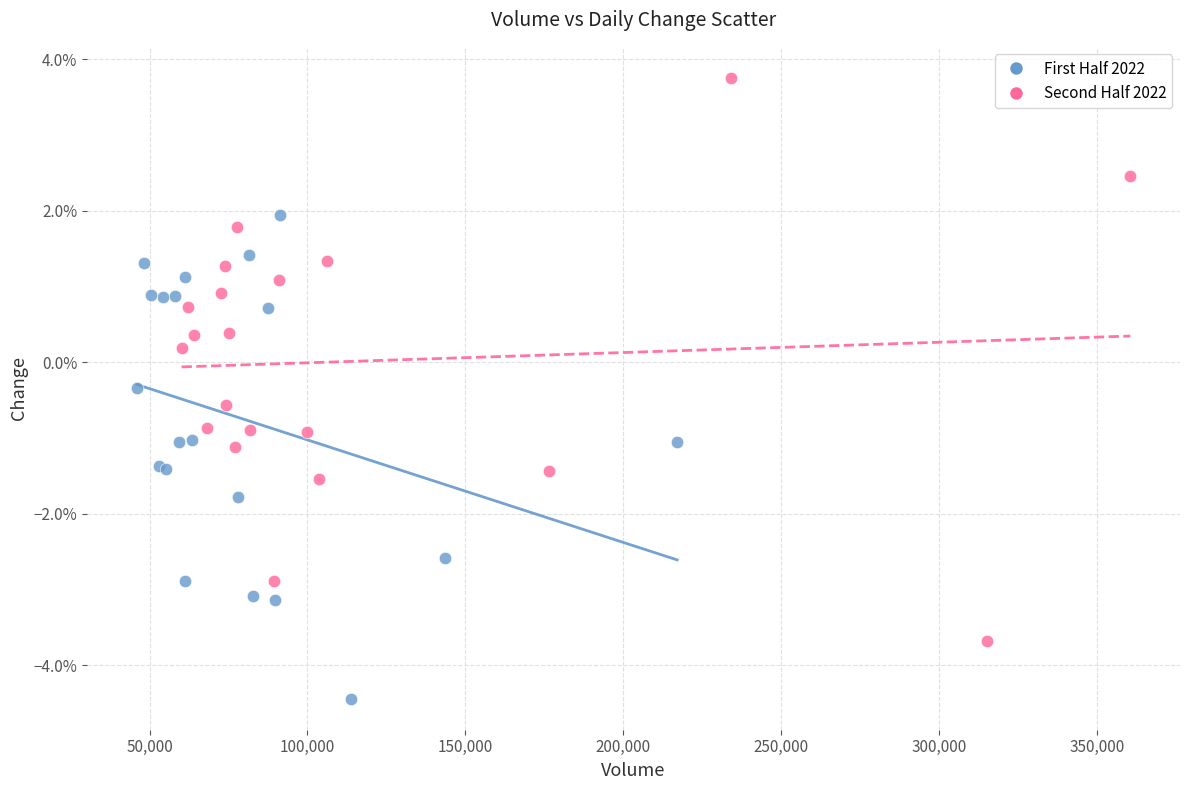

Which series has the widest spread of Y values?

Second Half 2022